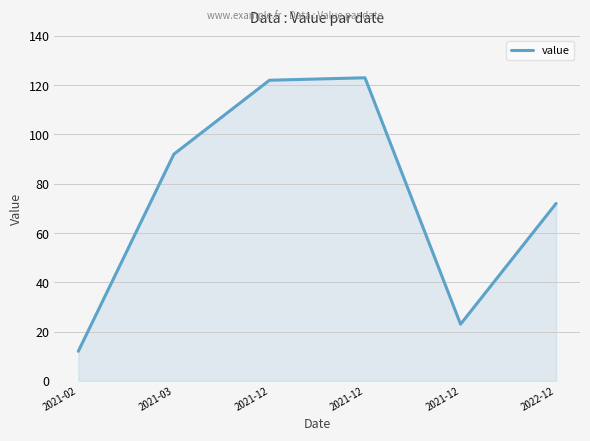

How many series are shown in this chart?

1